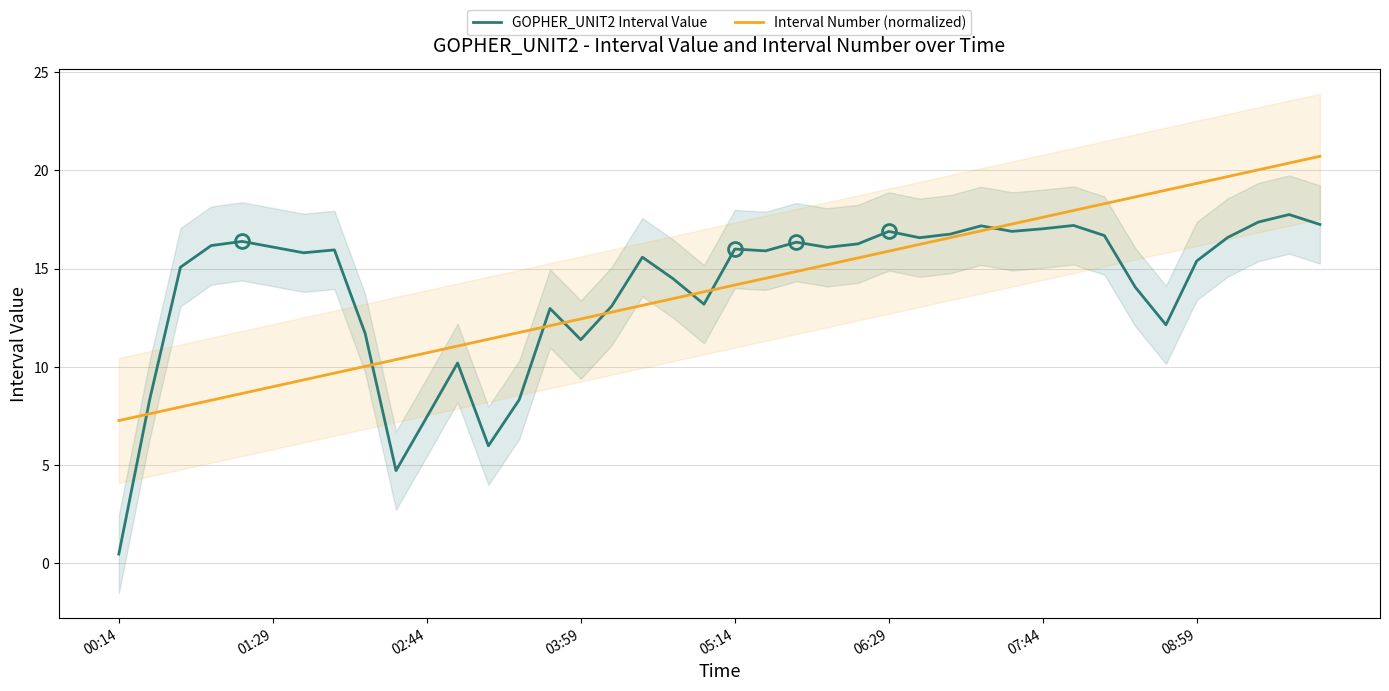

What is the highest value of the GOPHER_UNIT2 Interval Value series?

17.8